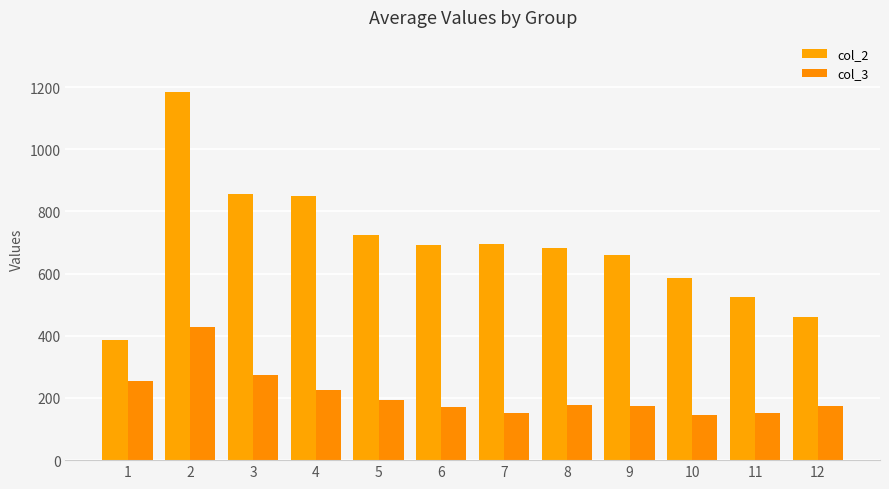

Count the number of data series in this chart.

2